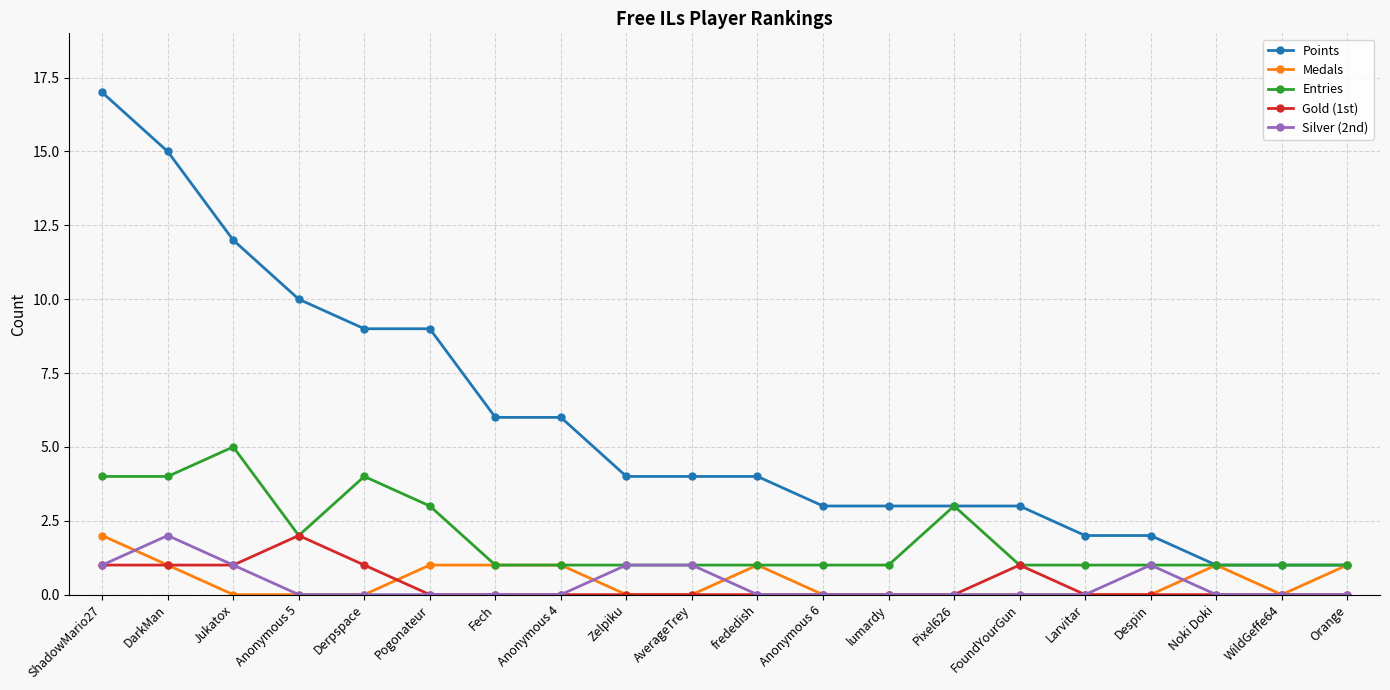

True or false: Gold (1st) and Points cross at least once.

False